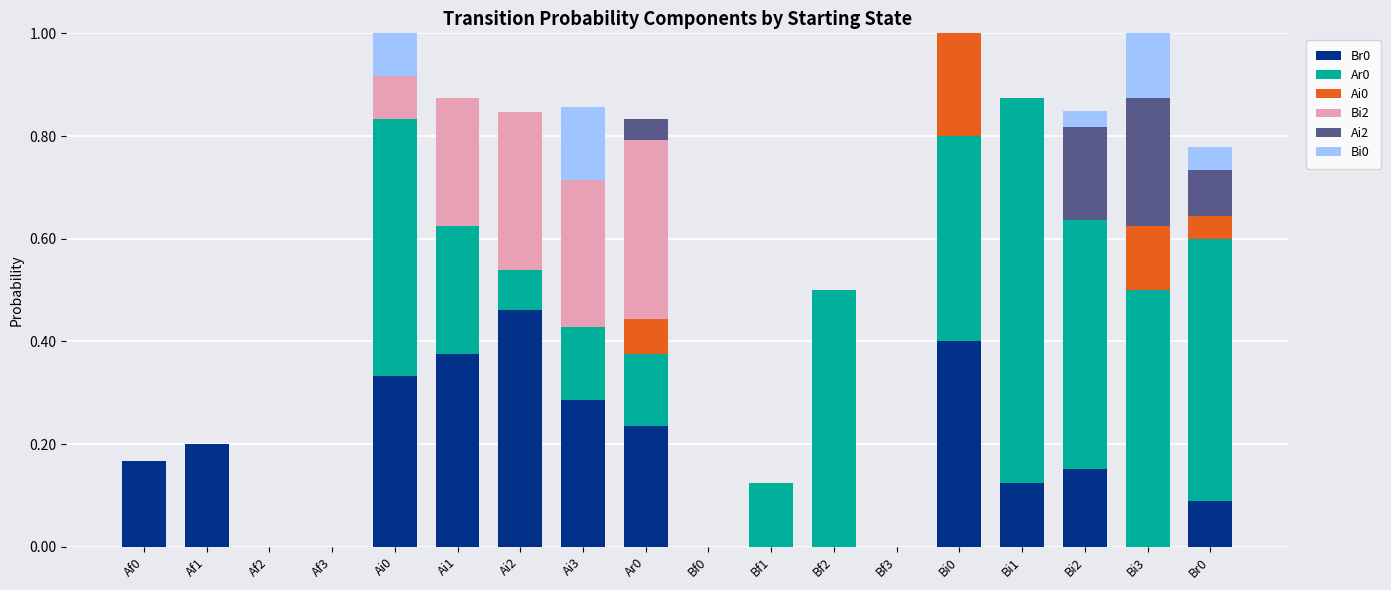

How many series are shown in this chart?

6